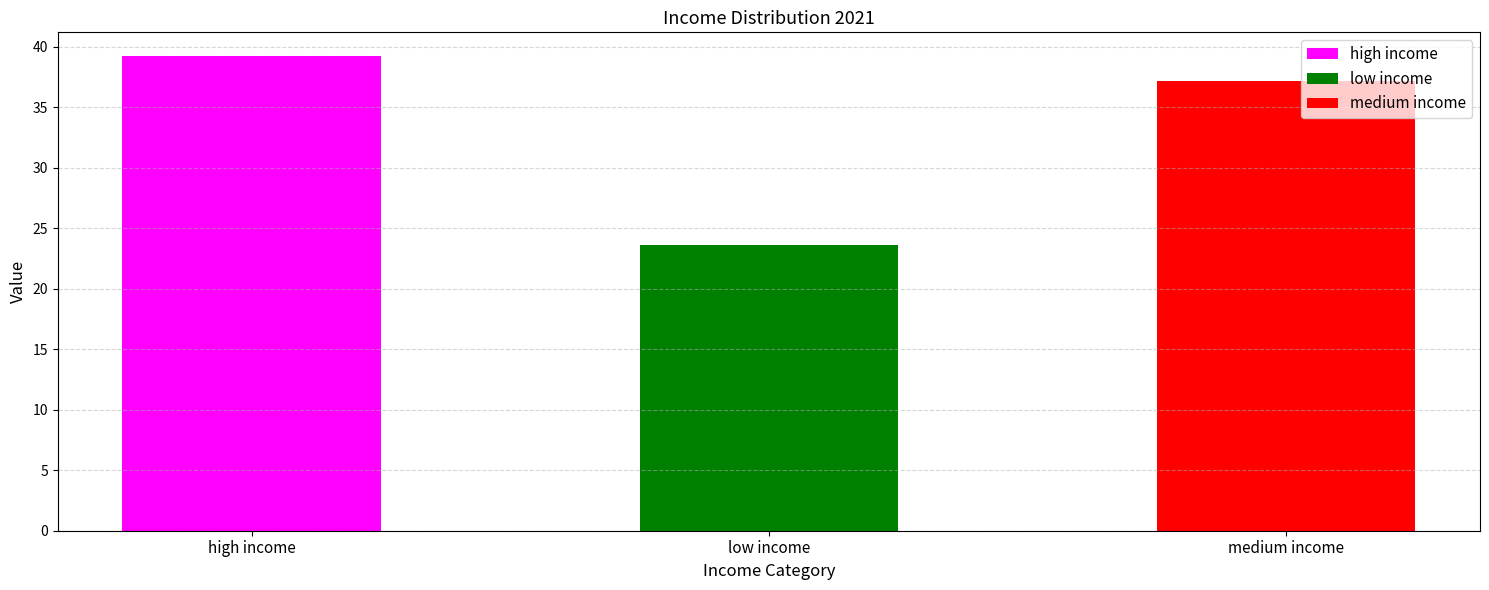

Between medium income and low income, which is larger?

medium income